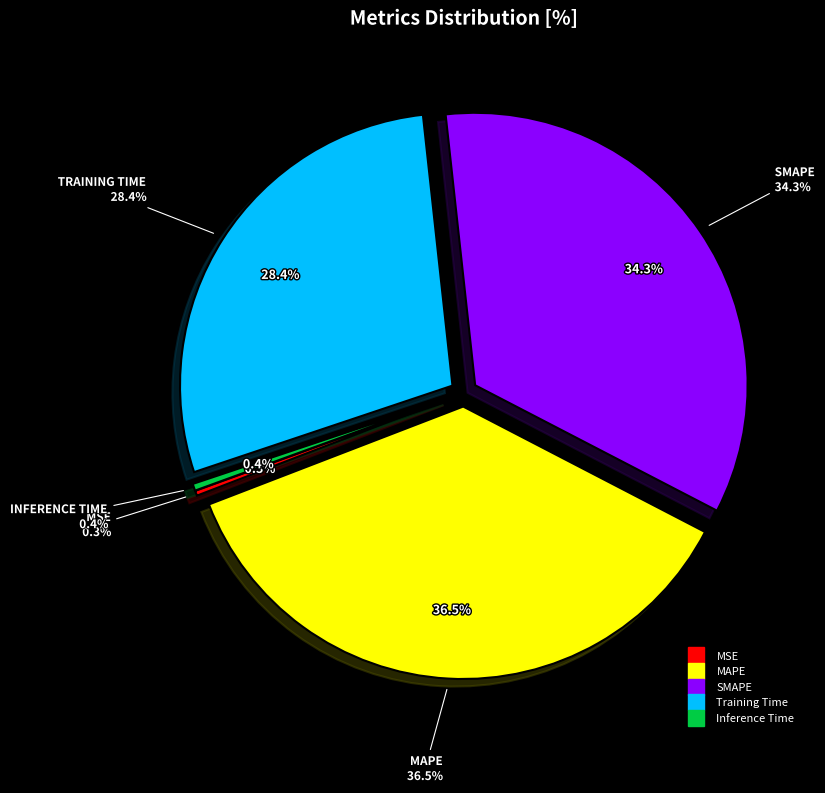

How many slices are in this pie chart?

5